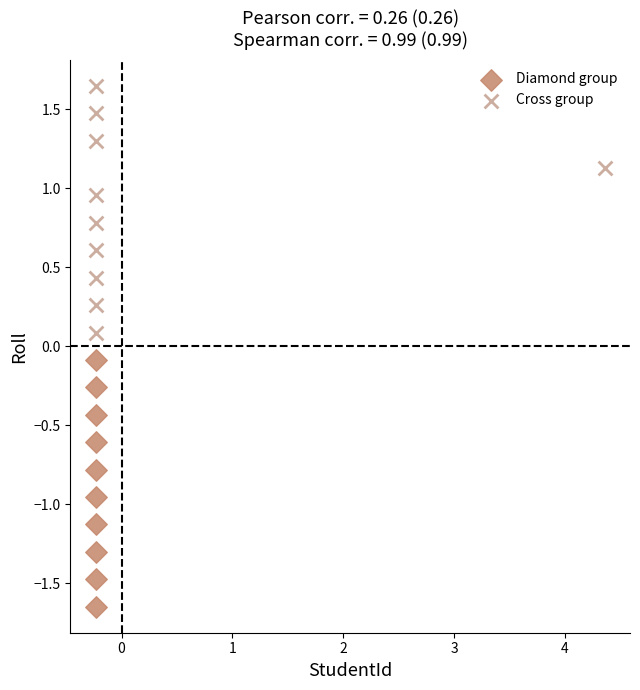

Which series reaches the minimum Y coordinate?

Diamond group